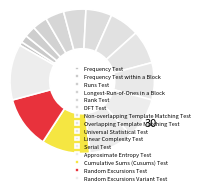

Is there a majority slice in this chart?

No